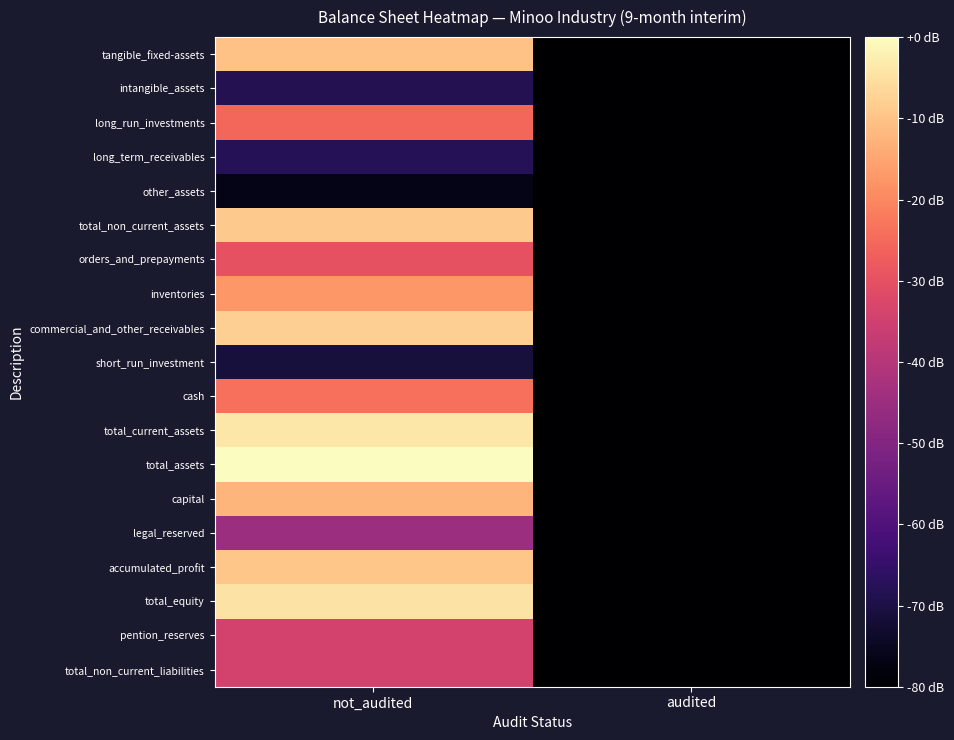

How many categories are shown in the chart?

2